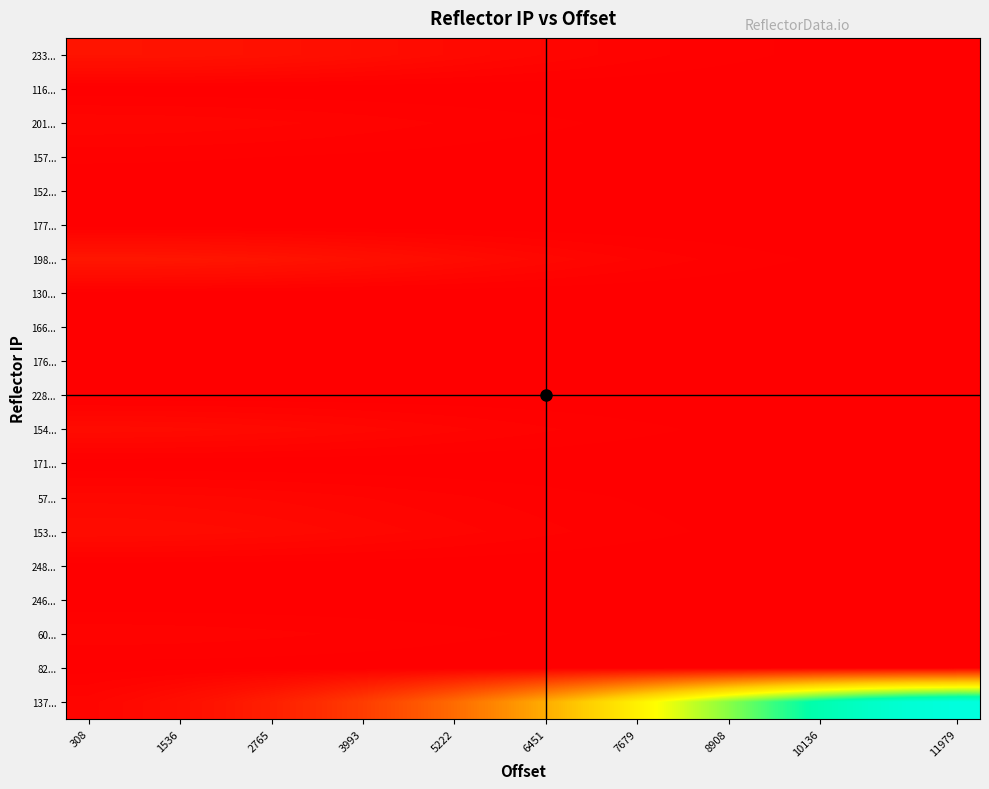

Reading left to right, transcribe all the data shown in this chart.

233...: 0.0	0.0	0.0	0.0	0.0	0.0	0.0	0.0	0.0	0.0	0.0	0.0	0.0	0.0	0.0	0.0	0.0	0.0	0.0	0.0
116...: 0.0	0.0	0.0	0.0	0.0	0.0	0.0	0.0	0.0	0.0	0.0	0.0	0.0	0.0	0.0	0.0	0.0	0.0	0.0	0.0
201...: 0.0	0.0	0.0	0.0	0.0	0.0	0.0	0.0	0.0	0.0	0.0	0.0	0.0	0.0	0.0	0.0	0.0	0.0	0.0	0.0
157...: 0.0	0.0	0.0	0.0	0.0	0.0	0.0	0.0	0.0	0.0	0.0	0.0	0.0	0.0	0.0	0.0	0.0	0.0	0.0	0.0
152...: 0.0	0.0	0.0	0.0	0.0	0.0	0.0	0.0	0.0	0.0	0.0	0.0	0.0	0.0	0.0	0.0	0.0	0.0	0.0	0.0
177...: 0.0	0.0	0.0	0.0	0.0	0.0	0.0	0.0	0.0	0.0	0.0	0.0	0.0	0.0	0.0	0.0	0.0	0.0	0.0	0.0
198...: 0.0	0.0	0.0	0.0	0.0	0.0	0.0	0.0	0.0	0.0	0.0	0.0	0.0	0.0	0.0	0.0	0.0	0.0	0.0	0.0
130...: 0.0	0.0	0.0	0.0	0.0	0.0	0.0	0.0	0.0	0.0	0.0	0.0	0.0	0.0	0.0	0.0	0.0	0.0	0.0	0.0
166...: 0.0	0.0	0.0	0.0	0.0	0.0	0.0	0.0	0.0	0.0	0.0	0.0	0.0	0.0	0.0	0.0	0.0	0.0	0.0	0.0
176...: 0.0	0.0	0.0	0.0	0.0	0.0	0.0	0.0	0.0	0.0	0.0	0.0	0.0	0.0	0.0	0.0	0.0	0.0	0.0	0.0
228...: 0.0	0.0	0.0	0.0	0.0	0.0	0.0	0.0	0.0	0.0	0.0	0.0	0.0	0.0	0.0	0.0	0.0	0.0	0.0	0.0
154...: 0.0	0.0	0.0	0.0	0.0	0.0	0.0	0.0	0.0	0.0	0.0	0.0	0.0	0.0	0.0	0.0	0.0	0.0	0.0	0.0
171...: 0.0	0.0	0.0	0.0	0.0	0.0	0.0	0.0	0.0	0.0	0.0	0.0	0.0	0.0	0.0	0.0	0.0	0.0	0.0	0.0
57...: 0.0	0.0	0.0	0.0	0.0	0.0	0.0	0.0	0.0	0.0	0.0	0.0	0.0	0.0	0.0	0.0	0.0	0.0	0.0	0.0
153...: 0.0	0.0	0.0	0.0	0.0	0.0	0.0	0.0	0.0	0.0	0.0	0.0	0.0	0.0	0.0	0.0	0.0	0.0	0.0	0.0
248...: 0.0	0.0	0.0	0.0	0.0	0.0	0.0	0.0	0.0	0.0	0.0	0.0	0.0	0.0	0.0	0.0	0.0	0.0	0.0	0.0
246...: 0.0	0.0	0.0	0.0	0.0	0.0	0.0	0.0	0.0	0.0	0.0	0.0	0.0	0.0	0.0	0.0	0.0	0.0	0.0	0.0
60...: 0.0	0.0	0.0	0.0	0.0	0.0	0.0	0.0	0.0	0.0	0.0	0.0	0.0	0.0	0.0	0.0	0.0	0.0	0.0	0.0
82...: 0.0	0.0	0.0	0.0	0.0	0.0	0.0	0.0	0.0	0.0	0.0	0.0	0.0	0.0	0.0	0.0	0.0	0.0	0.0	0.0
137...: 0.0	0.0	0.0	0.0	0.1	0.1	0.1	0.2	0.2	0.3	0.4	0.4	0.5	0.6	0.7	0.8	0.9	0.9	1.0	1.0